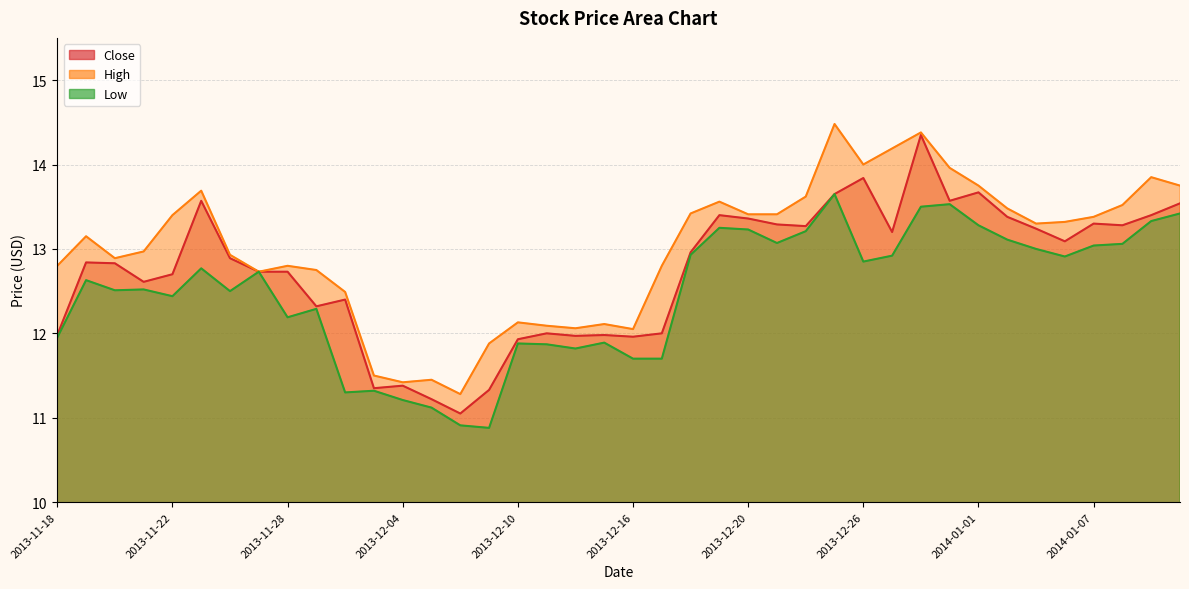

The Low series shows 19.2 at 2013-11-21. True or false?

False